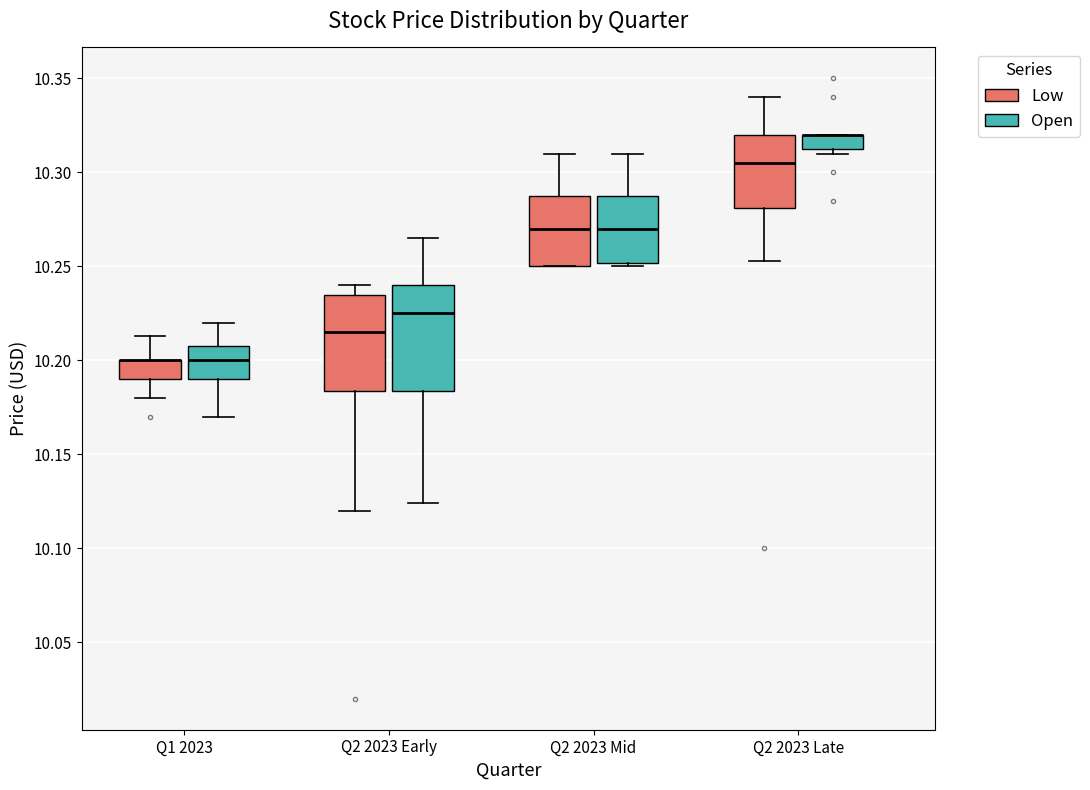

Where does the median line of the box for Q2 2023 Late (Low) sit on the y-axis? The values are not printed on the chart, so give them approximately, as read against the axis.

10.305